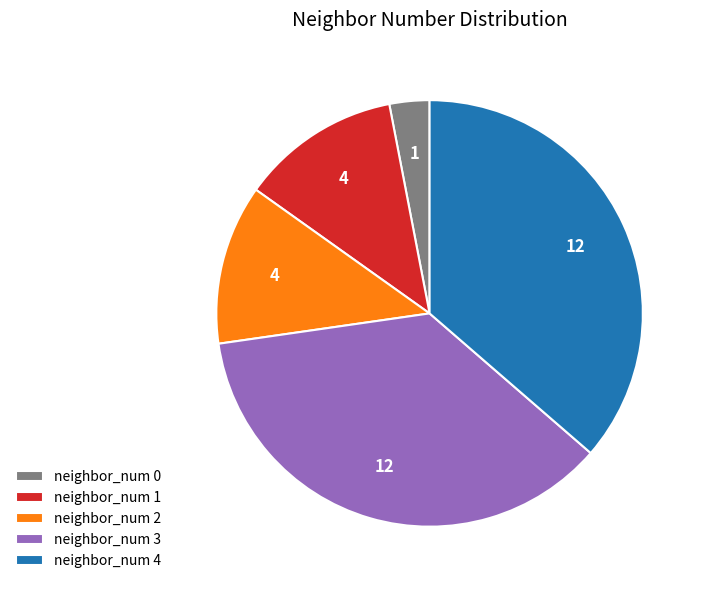

The neighbor_num 0 slice represents 3% of the pie. True or false?

True